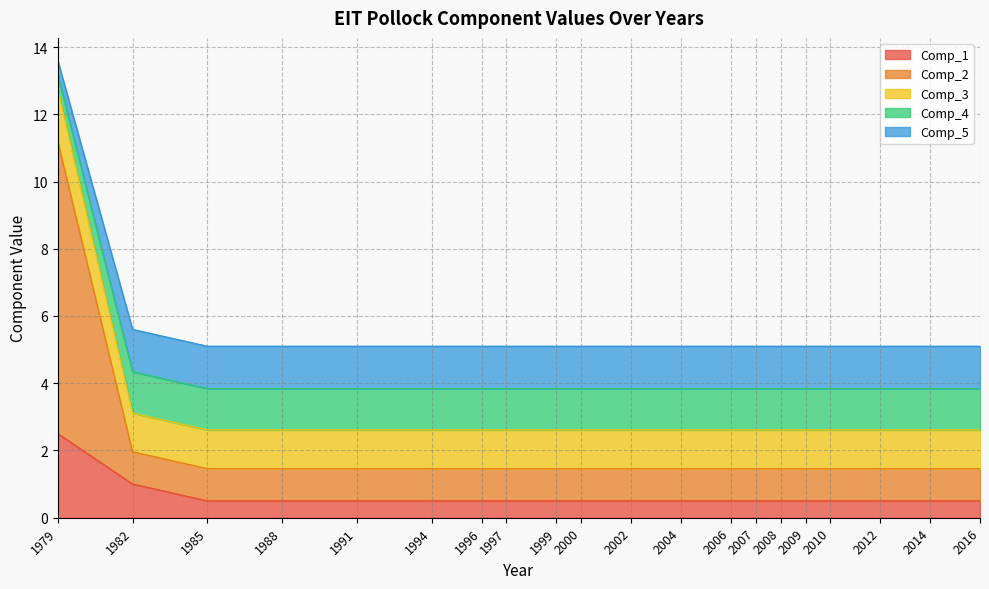

What is the sum of the Comp_1 values at 2006 and 2008?

1.0